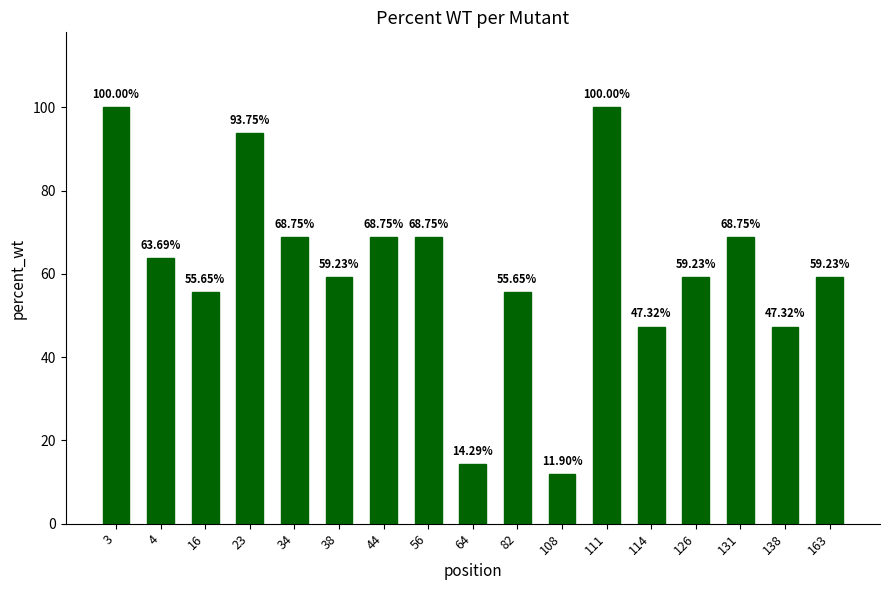

Is it true that the value at 38 is 59.2?

True